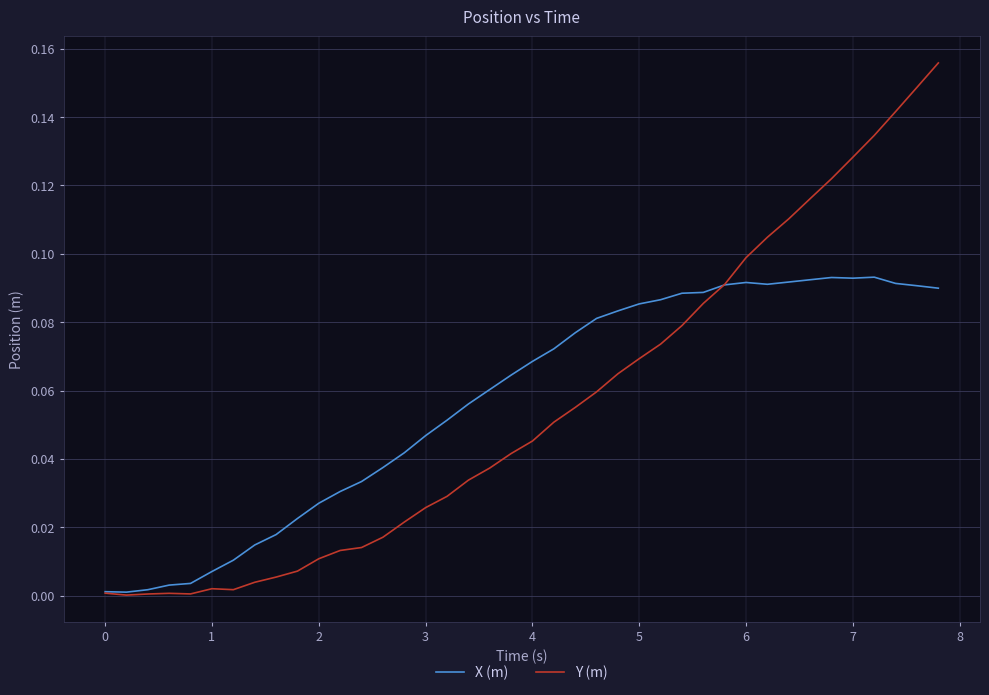

Which series has the largest range (max minus min)?

Y (m)